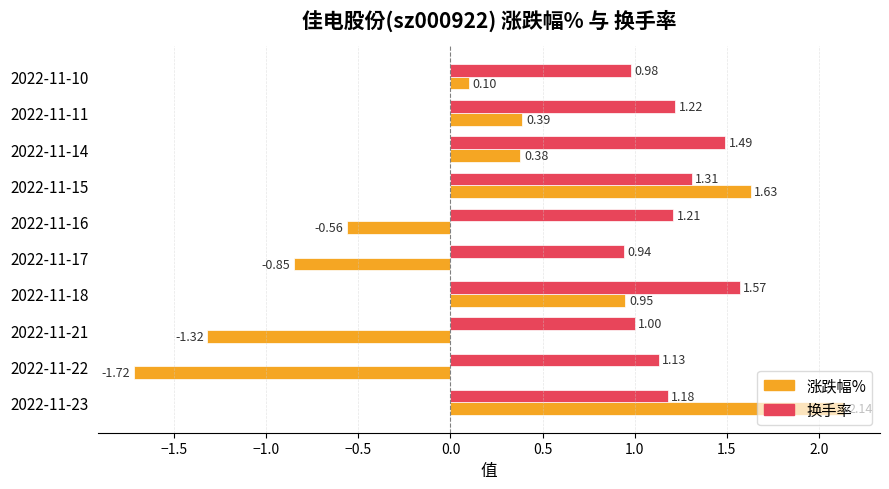

Which series has the largest total across all categories?

换手率